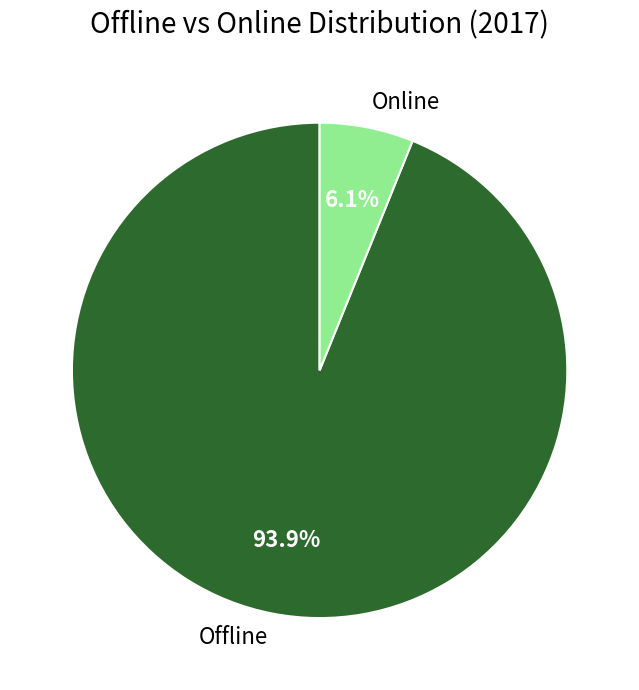

Count the number of slices in the pie.

2